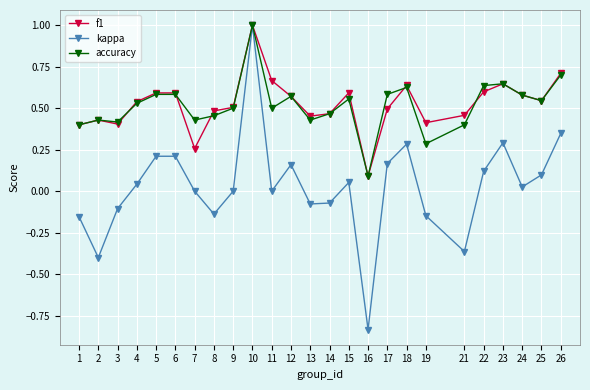

Is the value of kappa at 24 greater than the value of f1 at 19?

No